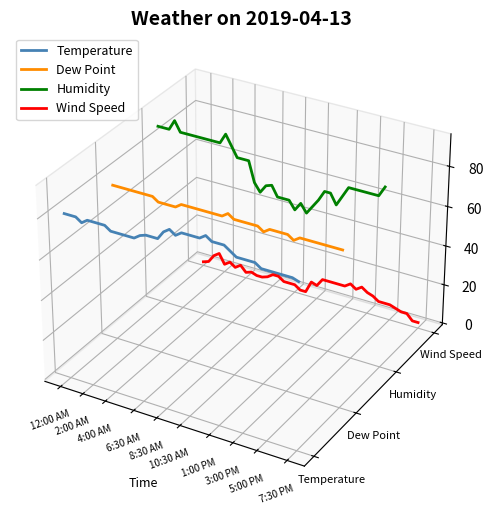

How many interior local peaks does the Temperature series have?

5